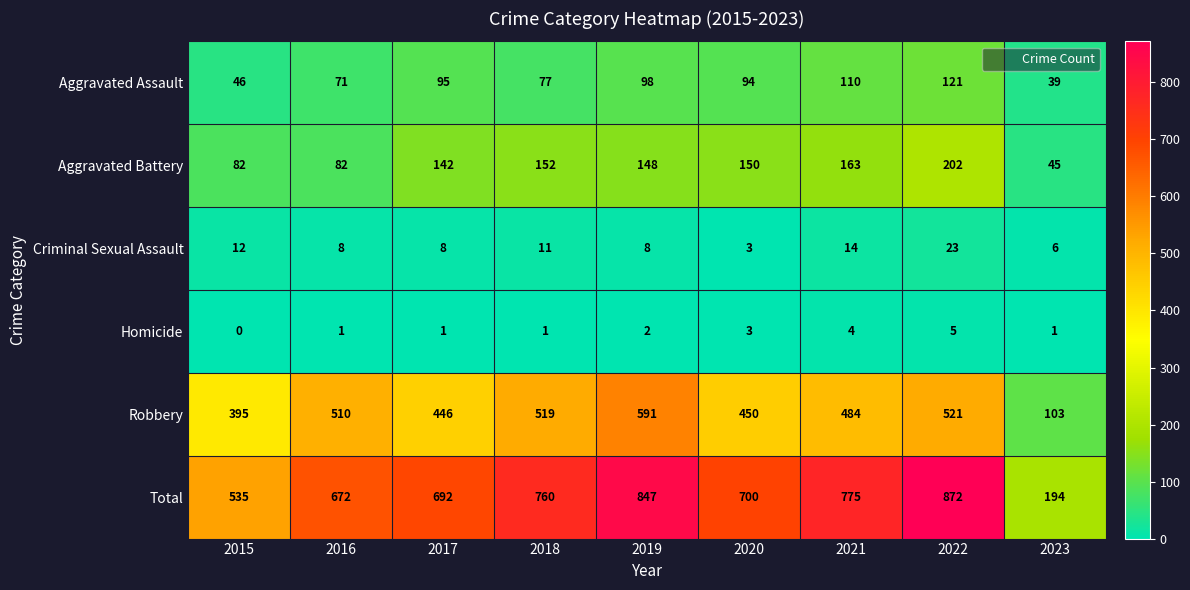

What is the total value across all series at 2018?

1520